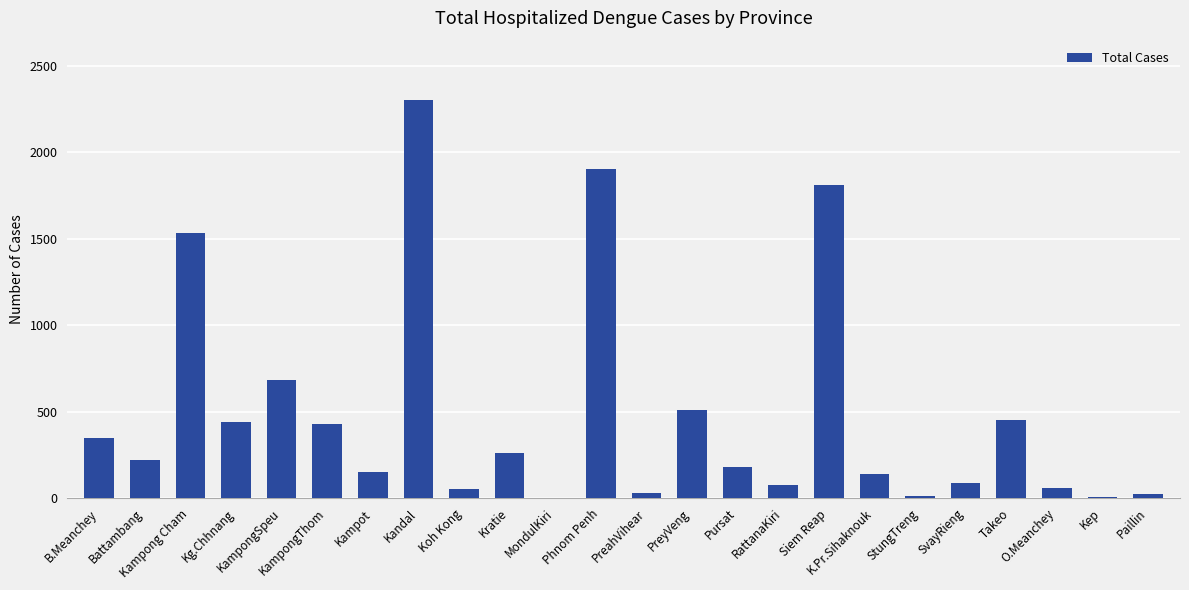

Between StungTreng and SvayRieng, which is larger?

SvayRieng